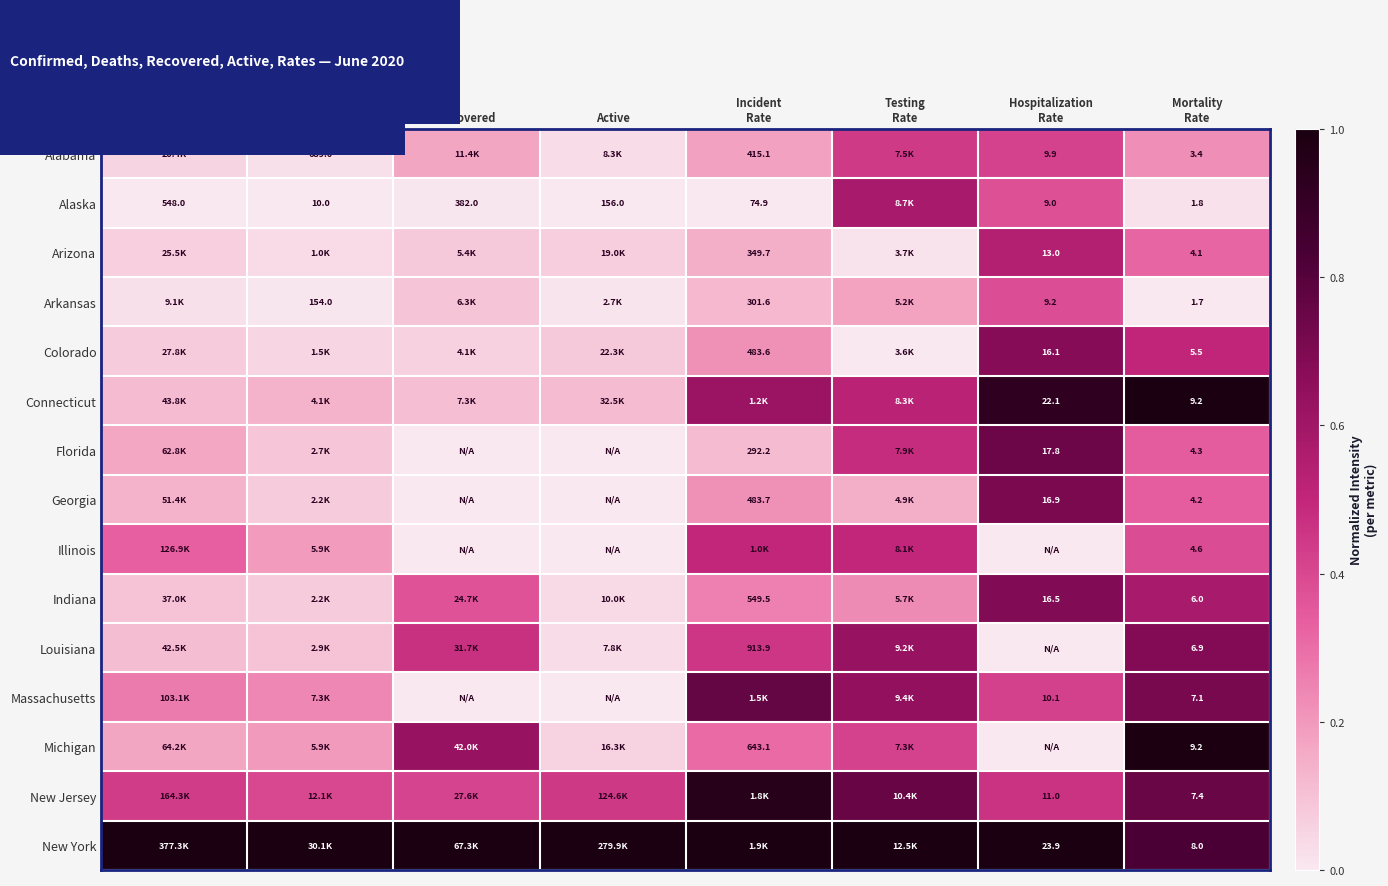

Which has a higher value, Incident
Rate or Recovered?

Incident
Rate